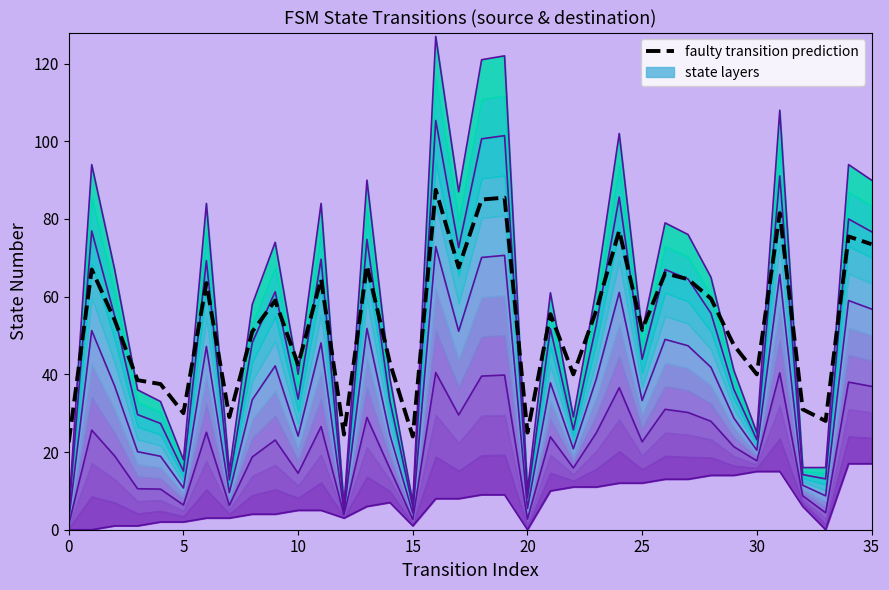

At which category is the sum across all series the highest?

16